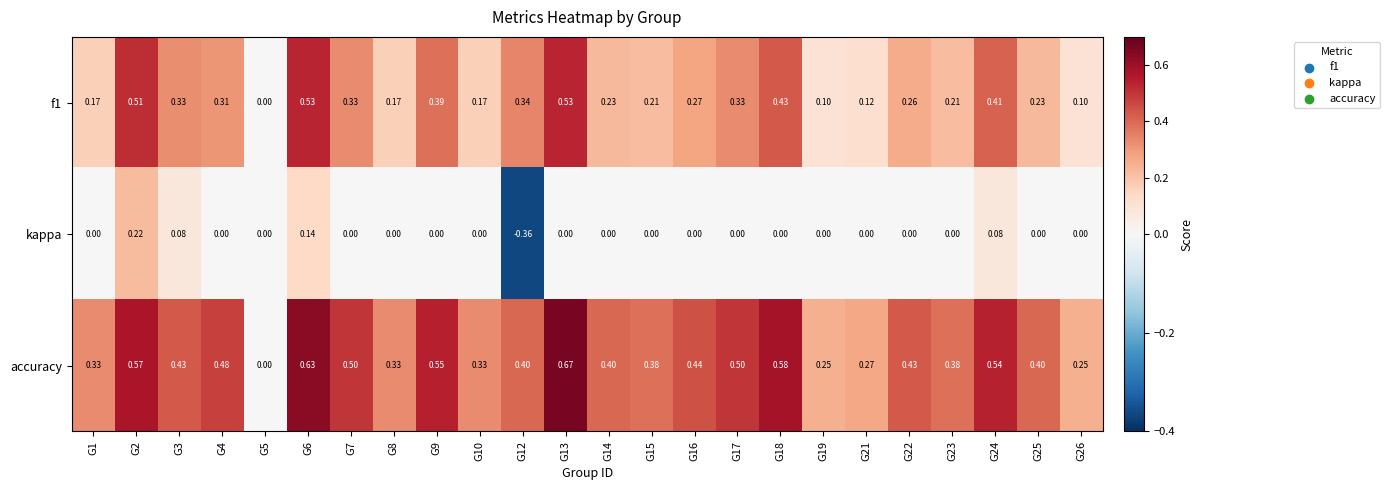

List the series in order of their peak value, lowest first.

kappa, f1, accuracy